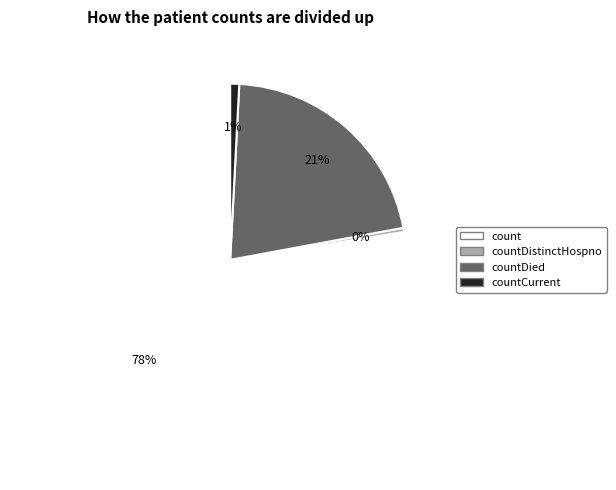

To the nearest percent, what is the average slice percentage?

25%